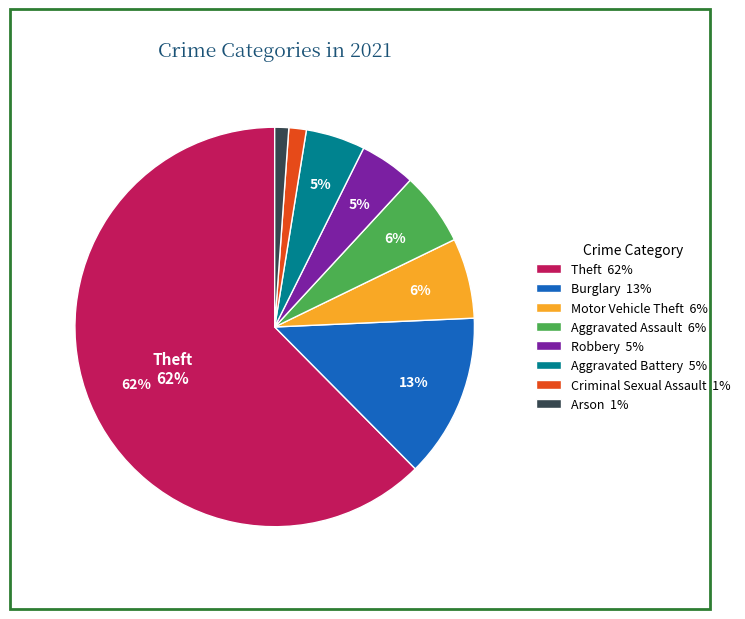

How many segments does this pie chart have?

8